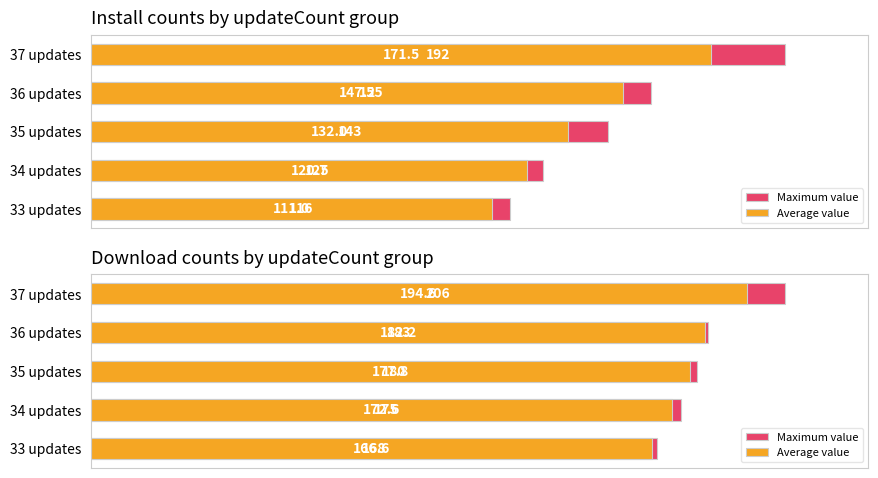

What is the average value of the Maximum value series?

182.4